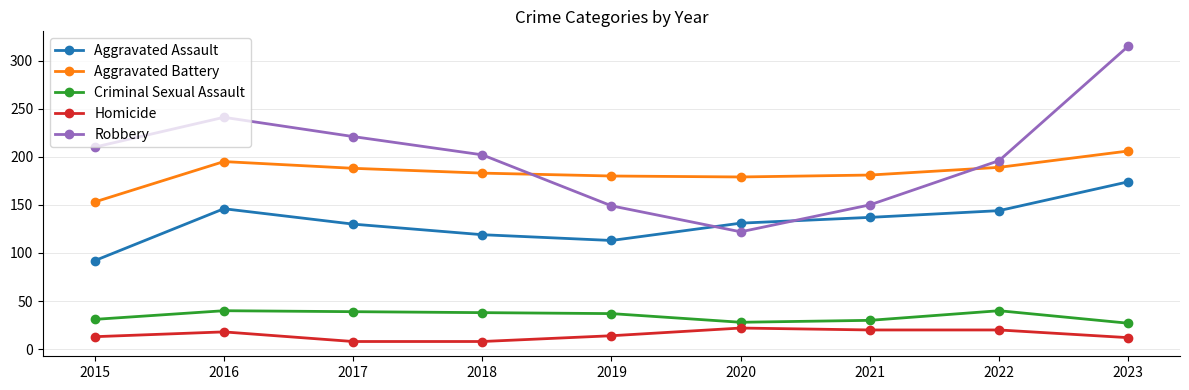

What is the approximate value of Aggravated Battery at 2016?

195